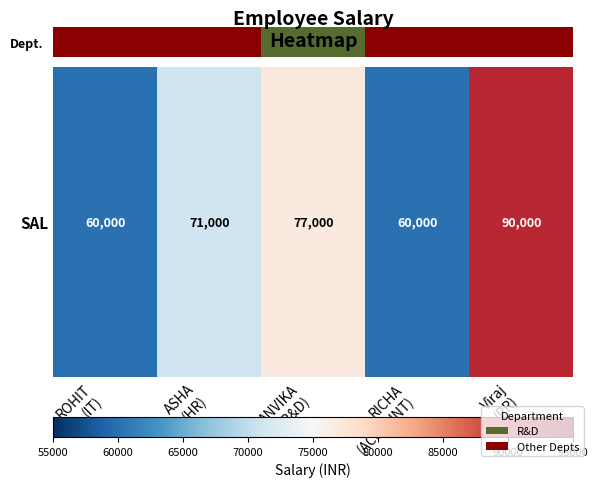

How many categories are shown in the chart?

5